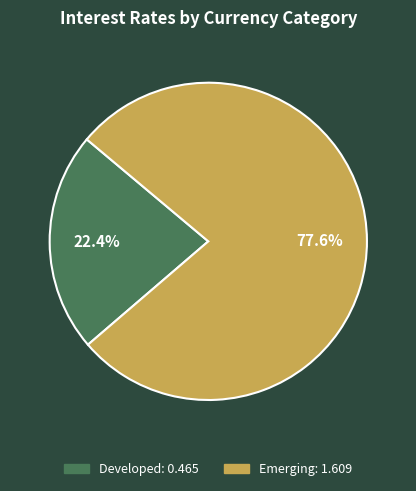

Does any single category account for the majority?

Yes